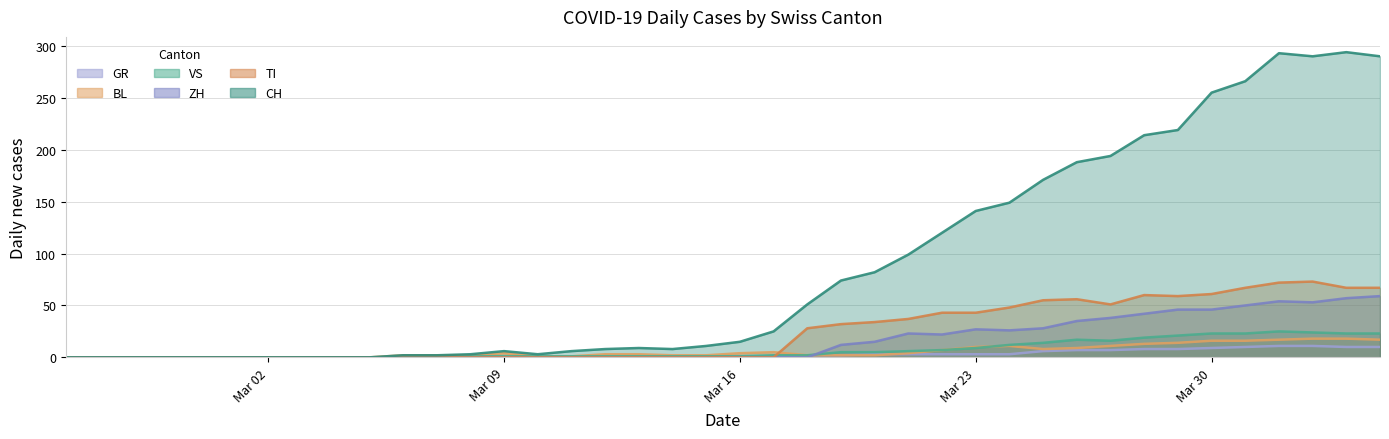

What are all the series names shown in the legend?

GR, BL, VS, ZH, TI, CH